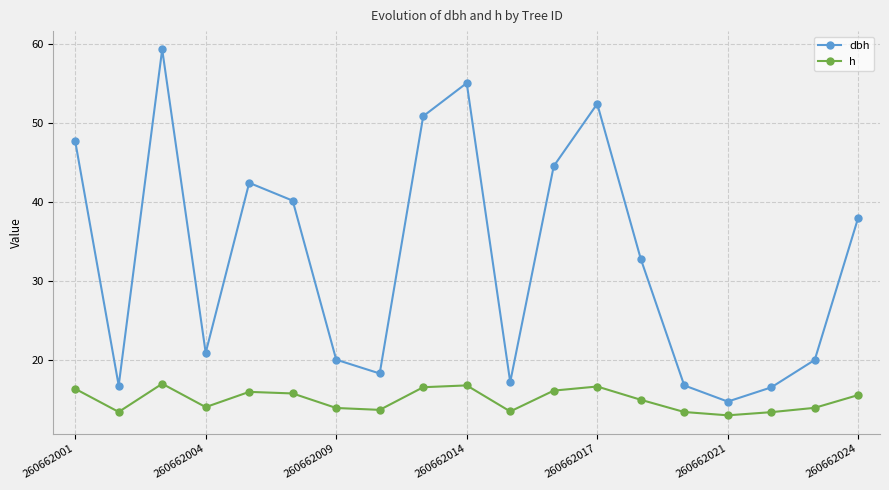

Rank the series by their average value, from lowest to highest.

h, dbh